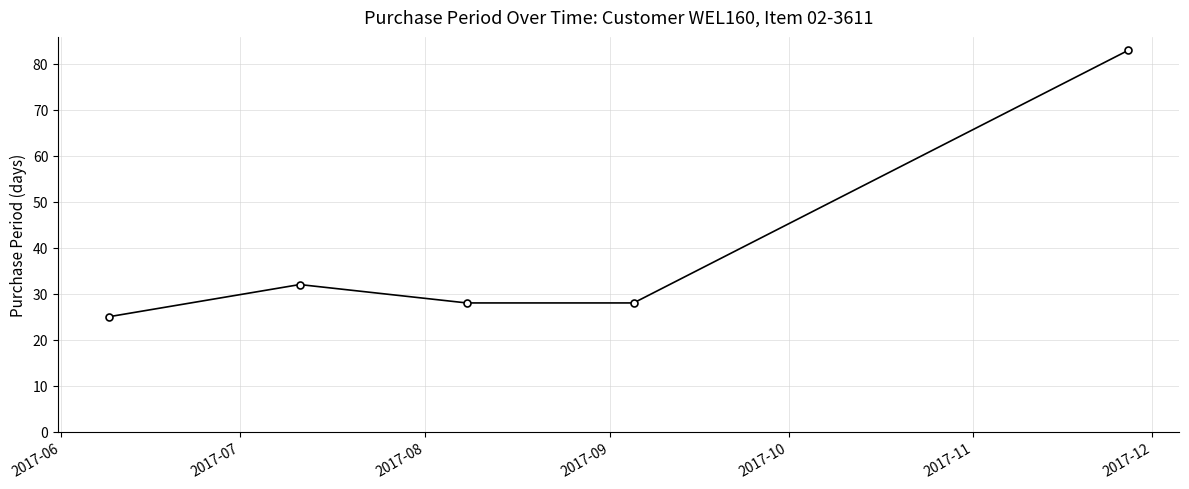

True or false: there are more than 2 points higher than both neighbors.

False